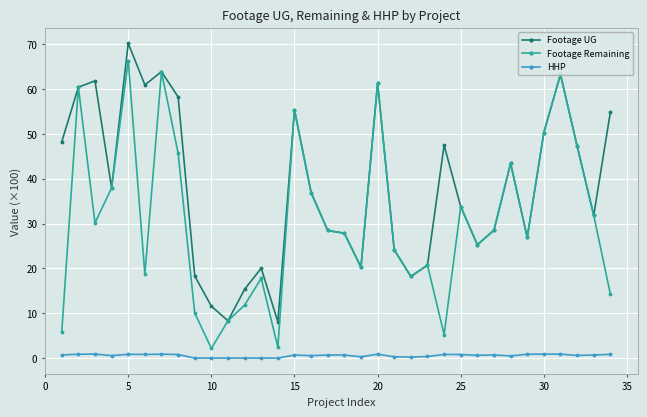

Count the number of data series in this chart.

3